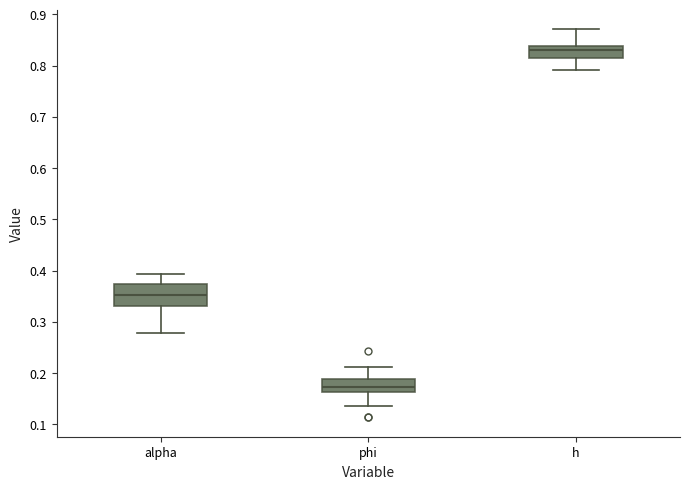

Which box has the highest median line?

h